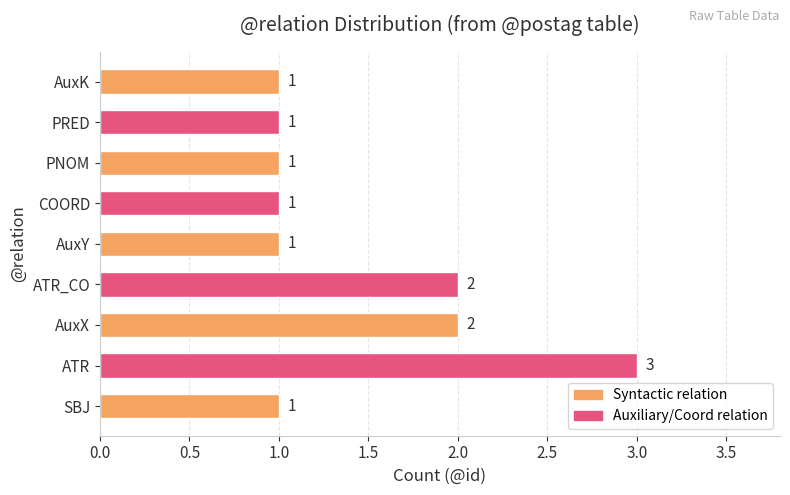

Reading top to bottom, transcribe all the data shown in this chart.

AuxK=1	PRED=1	PNOM=1	COORD=1	AuxY=1	ATR_CO=2	AuxX=2	ATR=3	SBJ=1